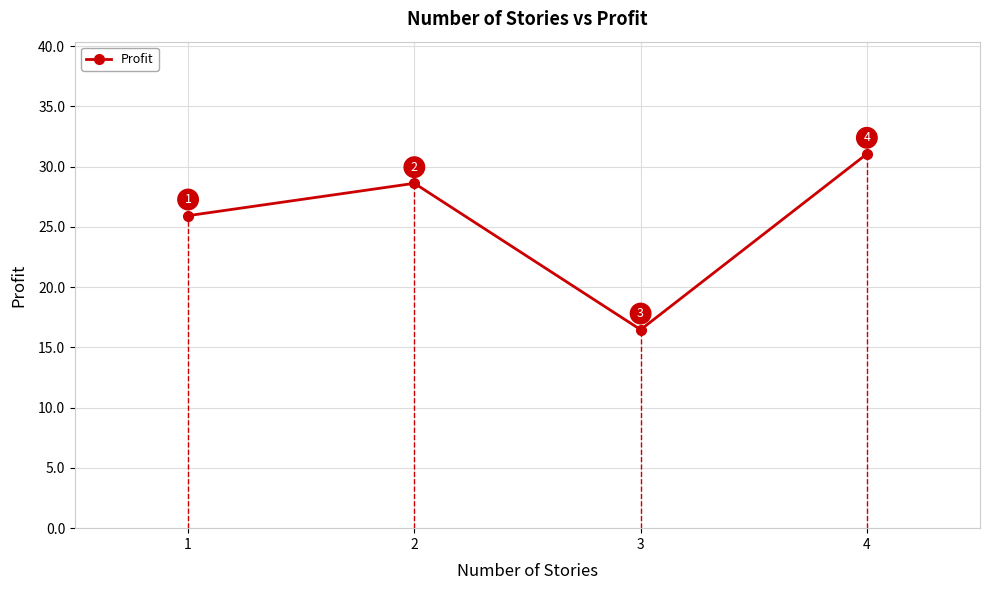

At which label does the data first exceed 28?

2